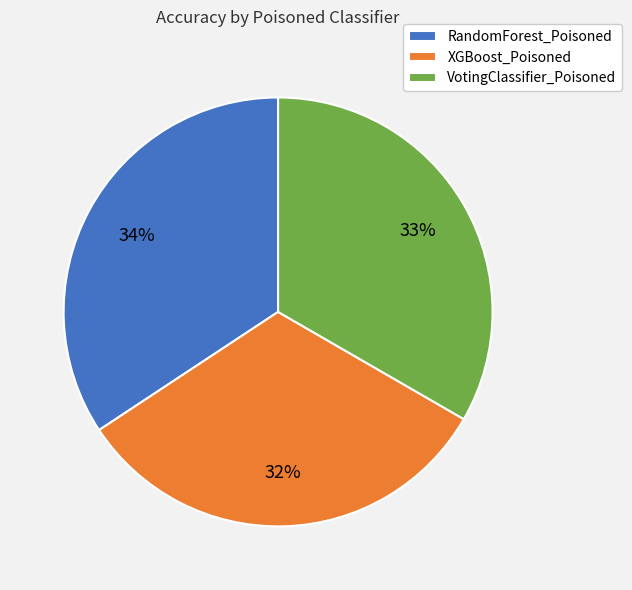

Is XGBoost_Poisoned the majority of the pie?

No